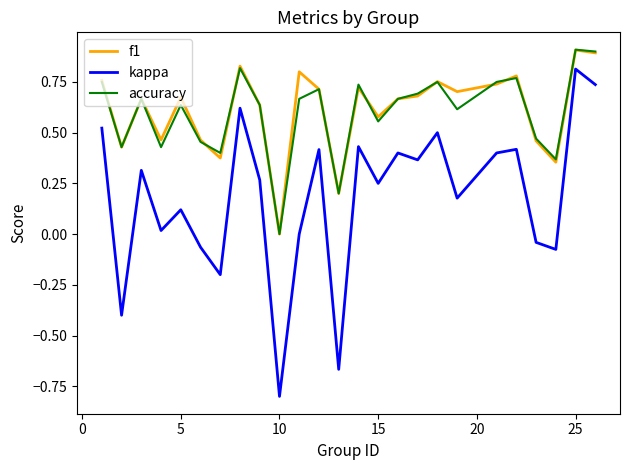

True or false: kappa and f1 intersect in this chart.

False